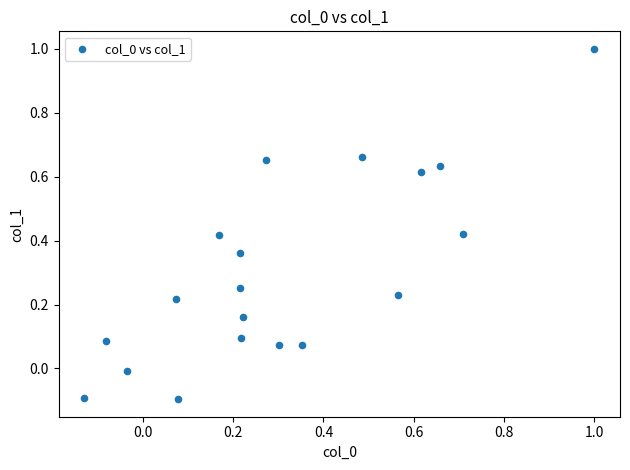

What is the range of Y values (max minus min)?

1.1